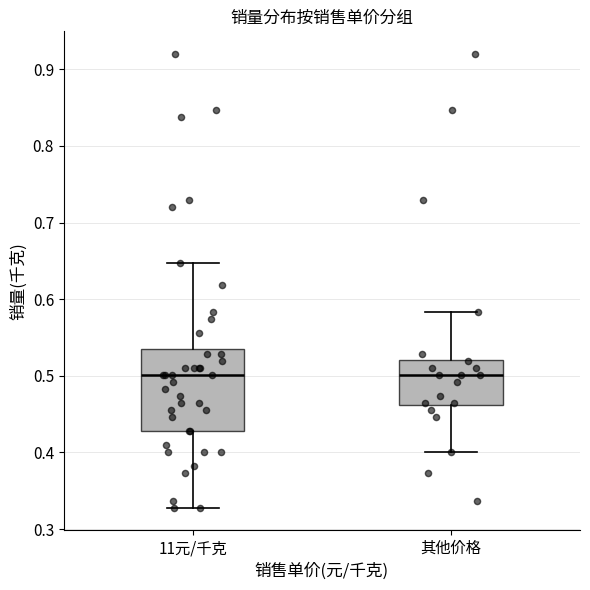

Where does the lower whisker of the box for 11元/千克 end on the y-axis? The values are not printed on the chart, so give them approximately, as read against the axis.

0.33